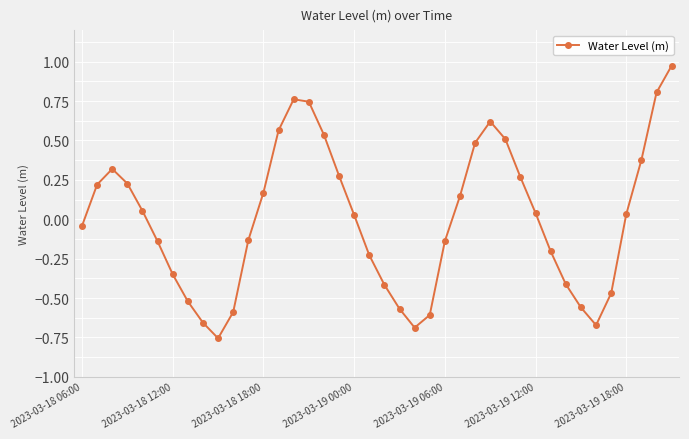

Count the number of data series in this chart.

1